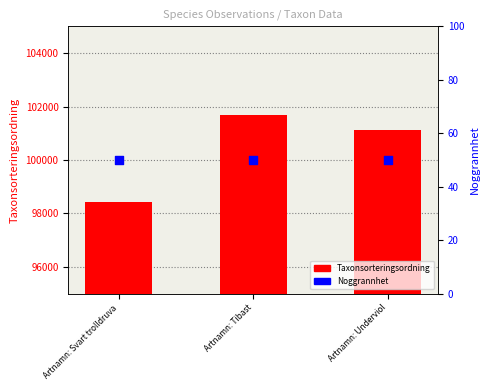

What is the total value across all series at Artnamn: Tibast?

101730